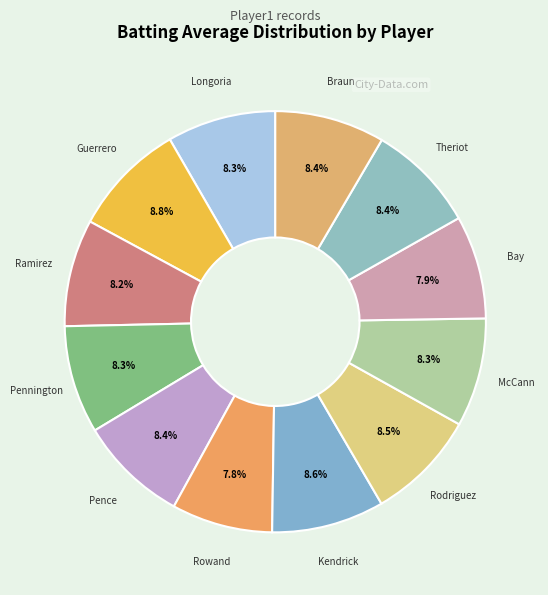

Count the number of slices in the pie.

12